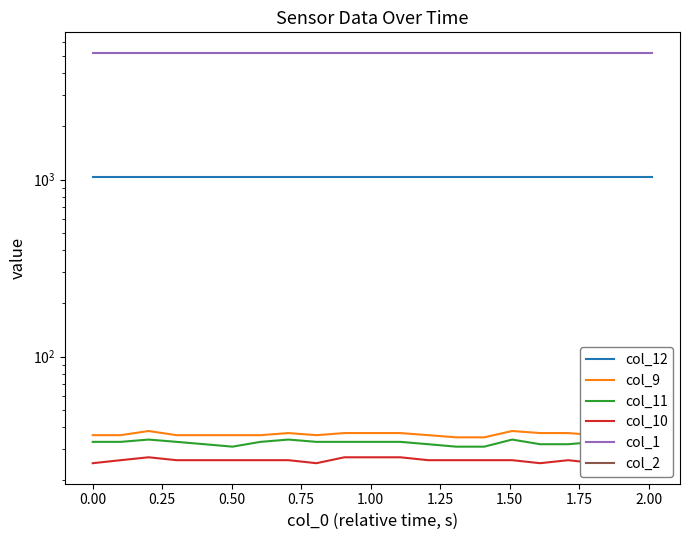

List the series in order of their peak value, lowest first.

col_10, col_11, col_9, col_12, col_1, col_2